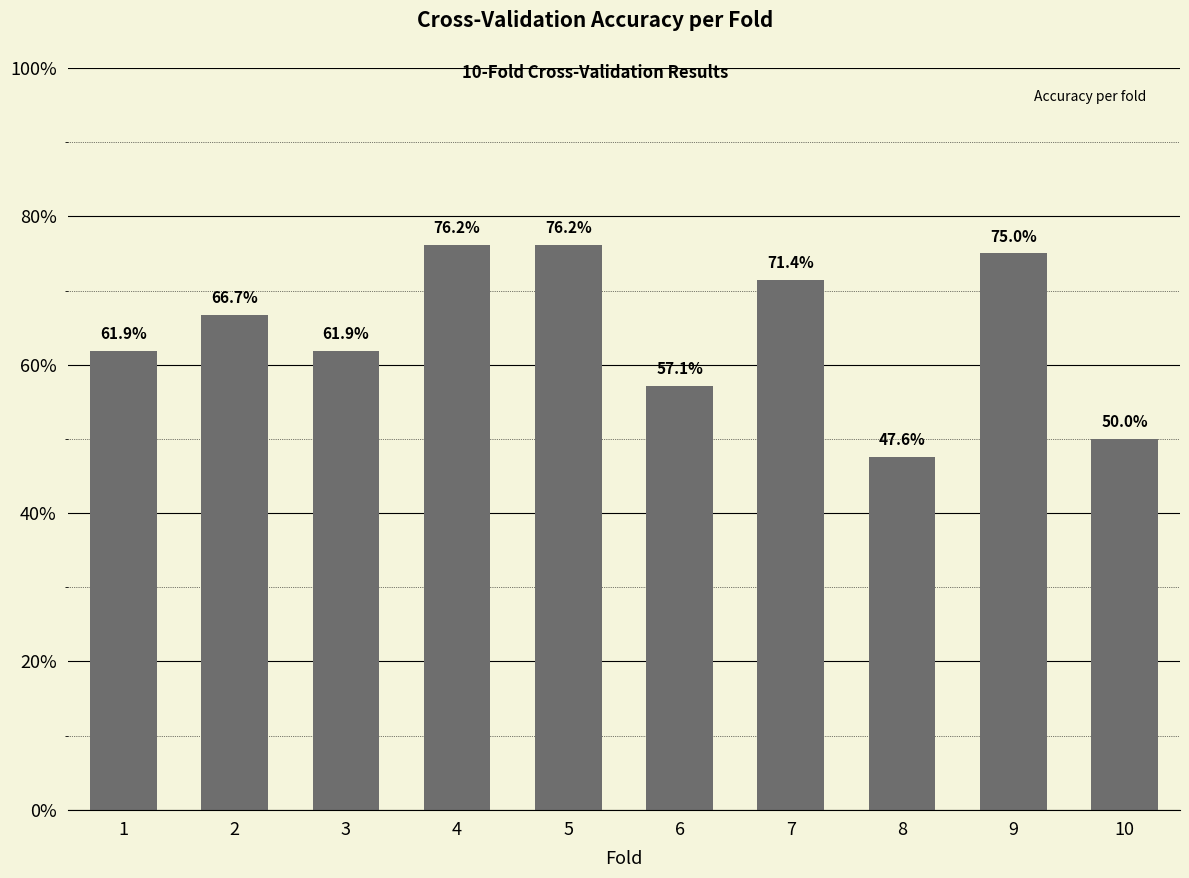

How many bars are there in total?

10